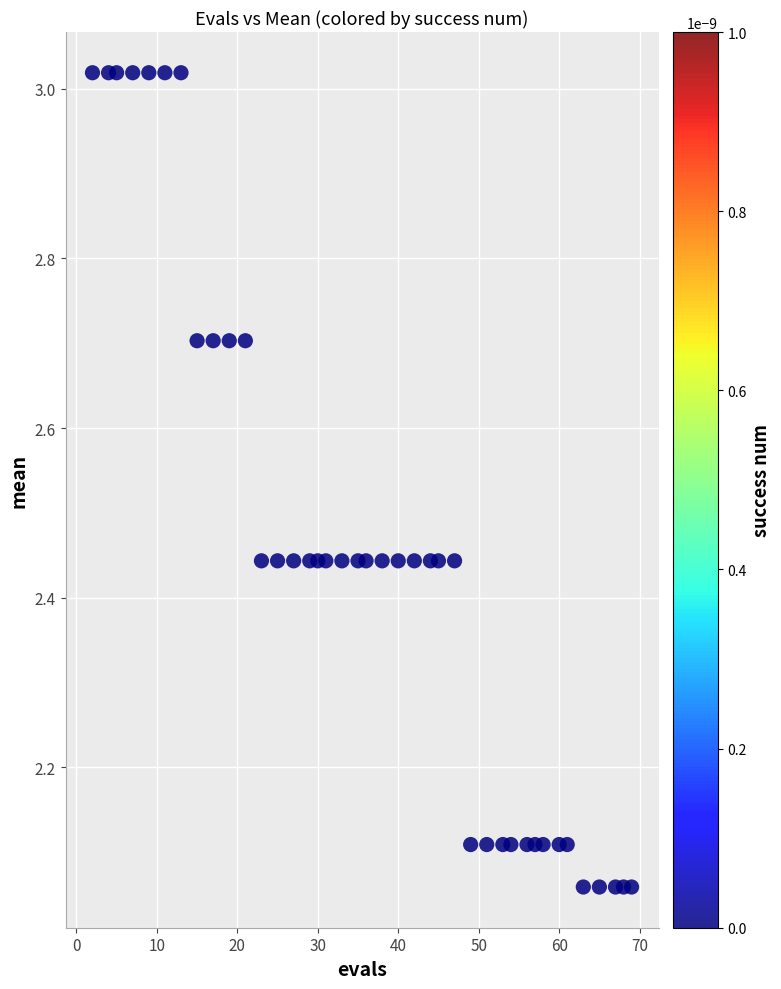

What is the range of X values (max minus min)?

67.0